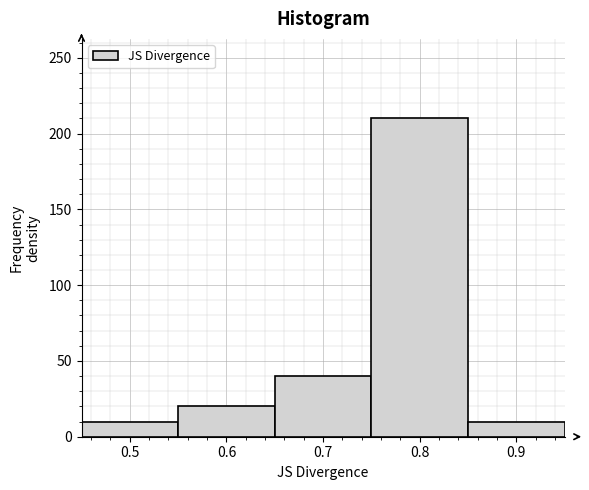

How tall is the bar that spans 0.65 to 0.75 on the x-axis? The values are not printed on the chart, so give them approximately, as read against the axis.

40